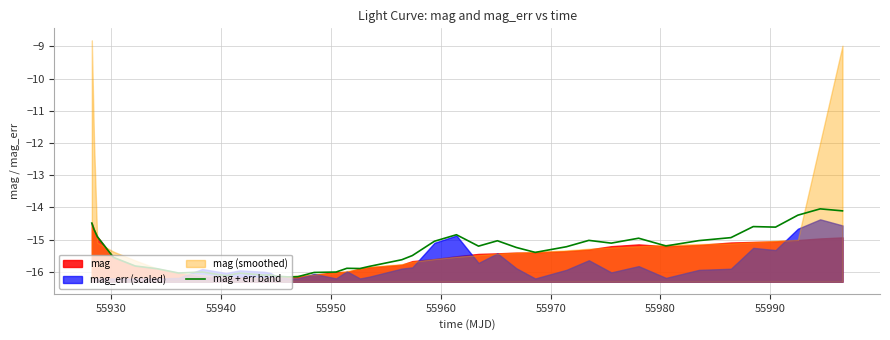

Reading left to right, what are all the values shown in this chart?

-14.5	-14.7	-14.9	-15.6	-15.8	-15.9	-16.0	-16.0	-16.1	-16.0	-16.1	-16.1	-16.1	-16.2	-16.2	-16.0	-16.0	-15.9	-15.9	-15.8	-15.6	-15.5	-15.1	-14.9	-15.2	-15.0	-15.2	-15.4	-15.2	-15.0	-15.1	-15.0	-15.2	-15.0	-14.9	-14.6	-14.6	-14.2	-14.0	-14.1